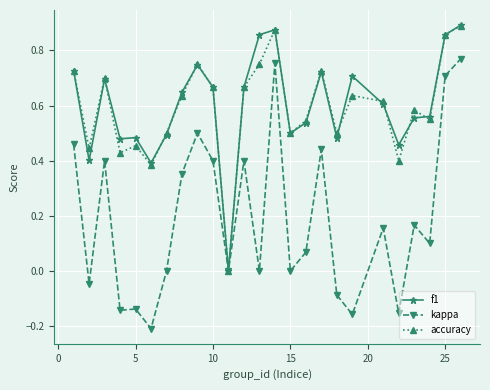

How many distinct data groups are displayed?

3